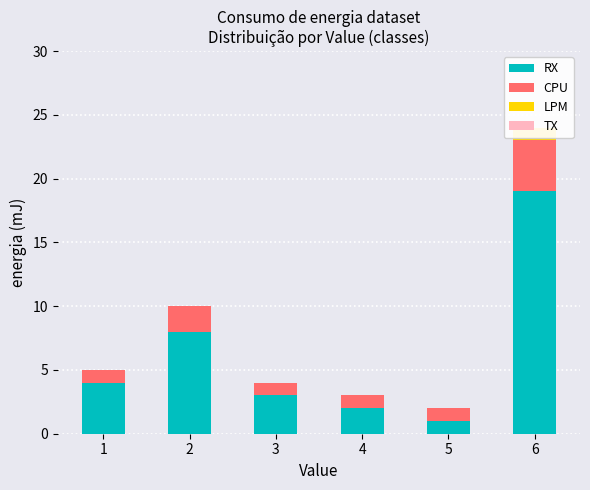

What is the total value across all series at 3?

4